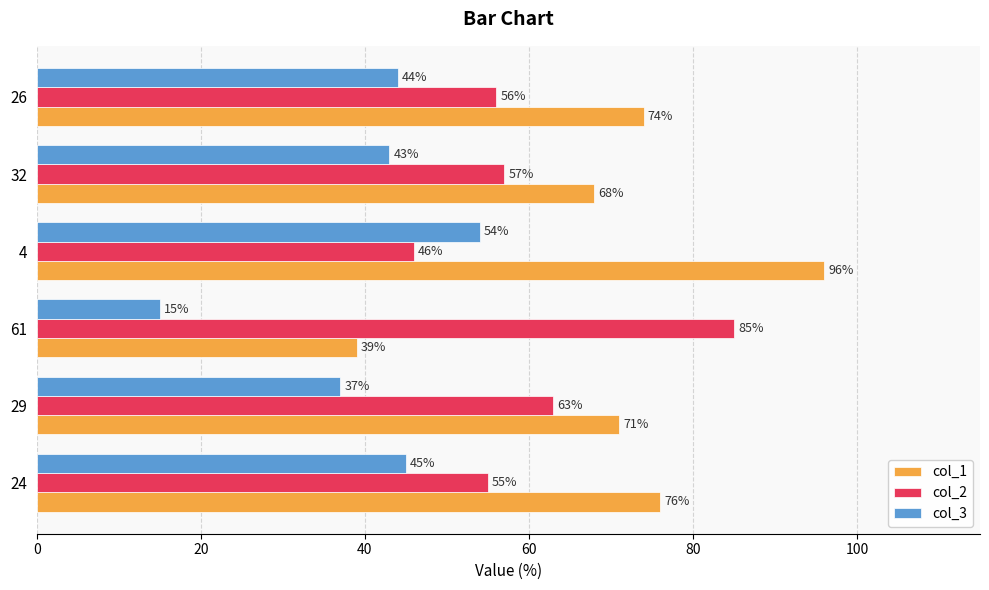

At which category is the sum across all series the highest?

4